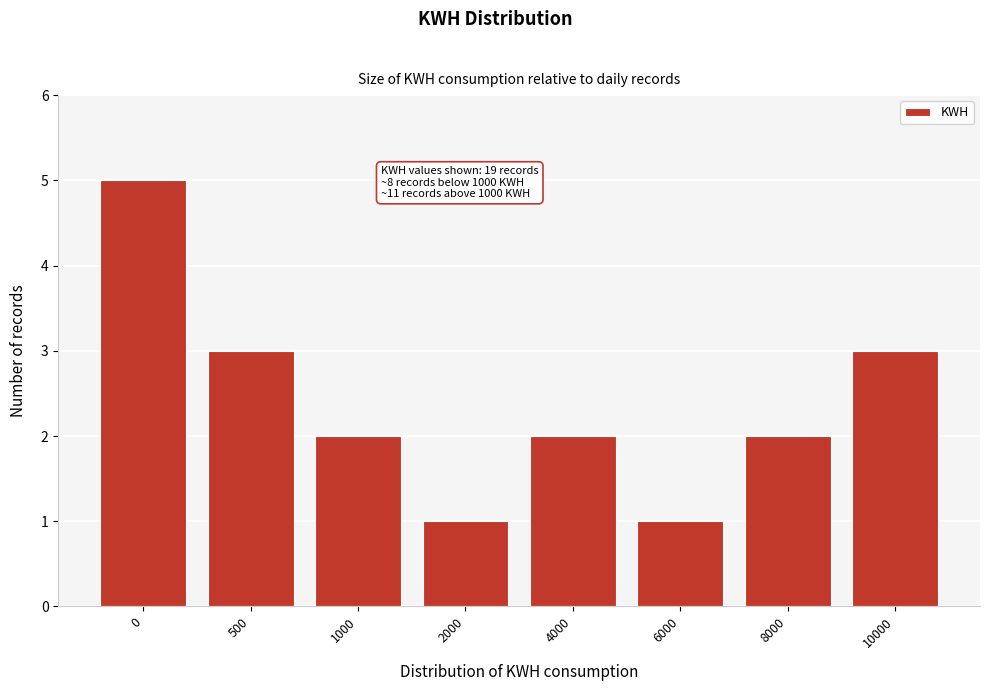

Reading left to right, transcribe all the data shown in this chart.

5	3	2	1	2	1	2	3